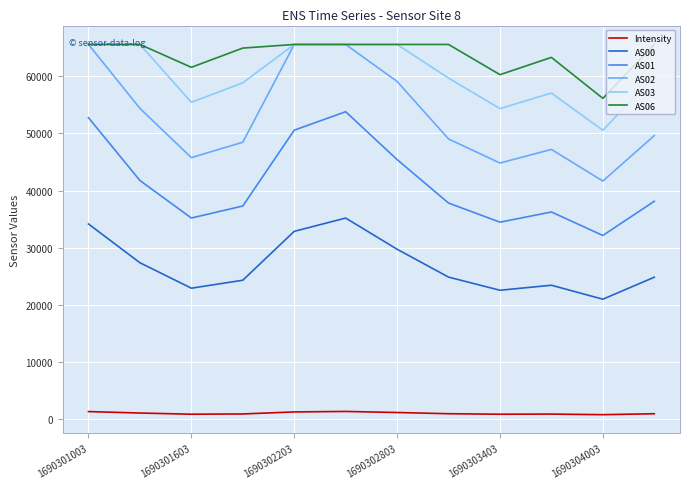

Which series has the widest spread of values?

AS02